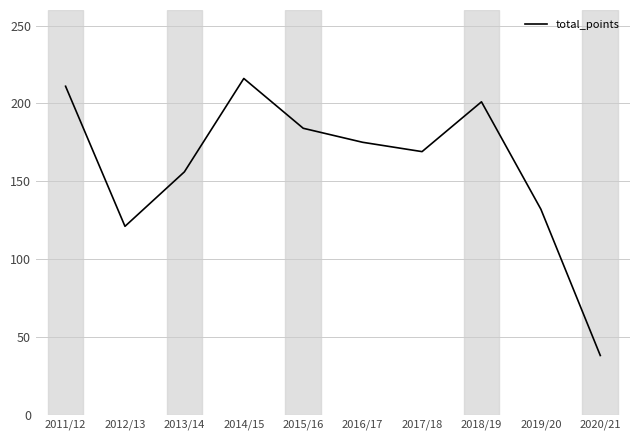

Reading left to right, transcribe all the data shown in this chart.

2011/12=211	2012/13=121	2013/14=156	2014/15=216	2015/16=184	2016/17=175	2017/18=169	2018/19=201	2019/20=132	2020/21=38